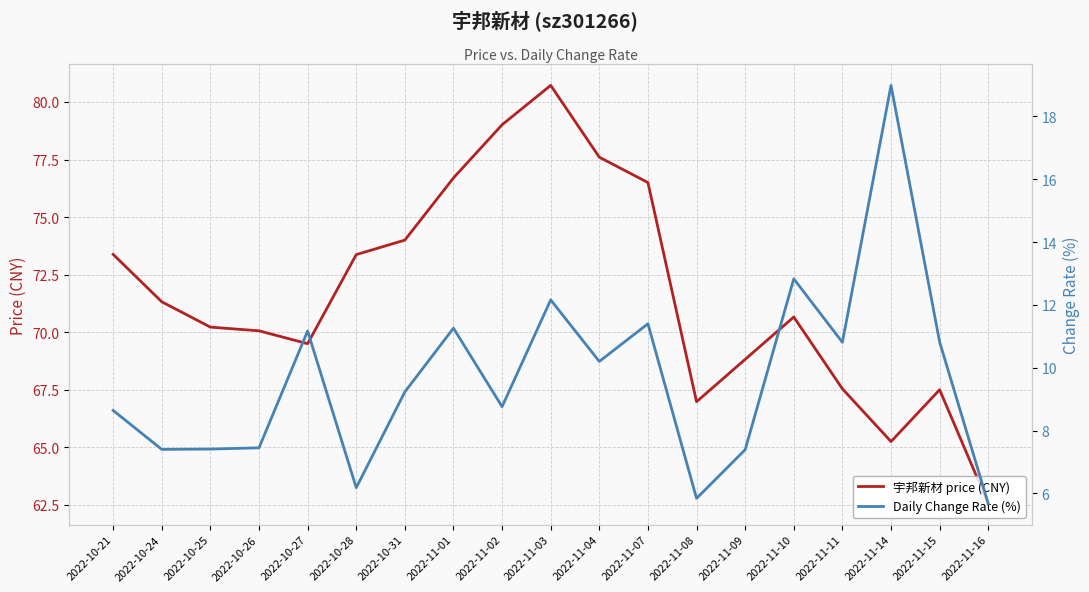

True or false: Daily Change Rate (%) and 宇邦新材 price (CNY) cross at least once.

False